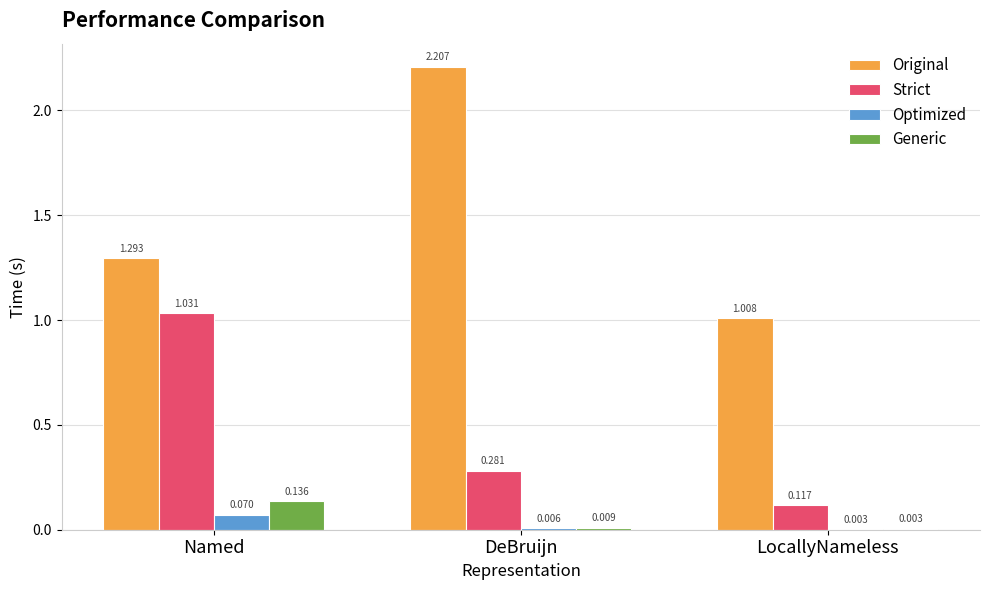

Is the value of Strict at DeBruijn greater than the value of Generic at LocallyNameless?

Yes